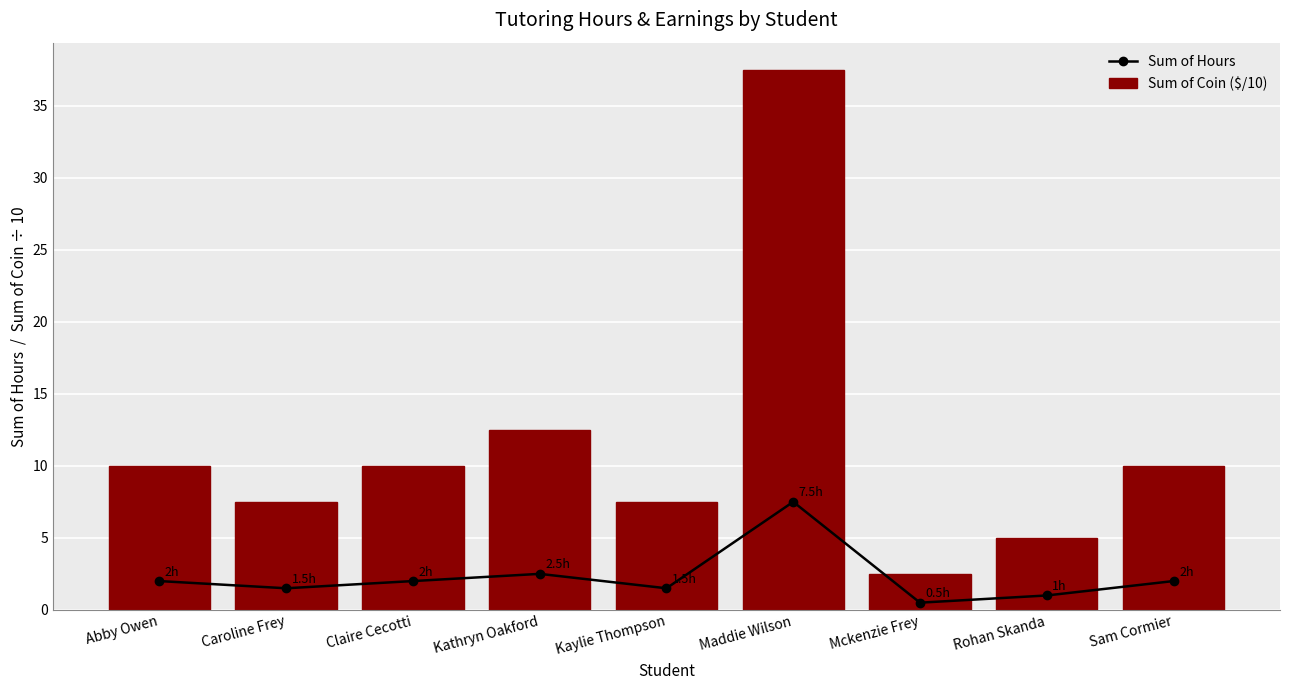

At which category is the sum across all series the highest?

Maddie Wilson